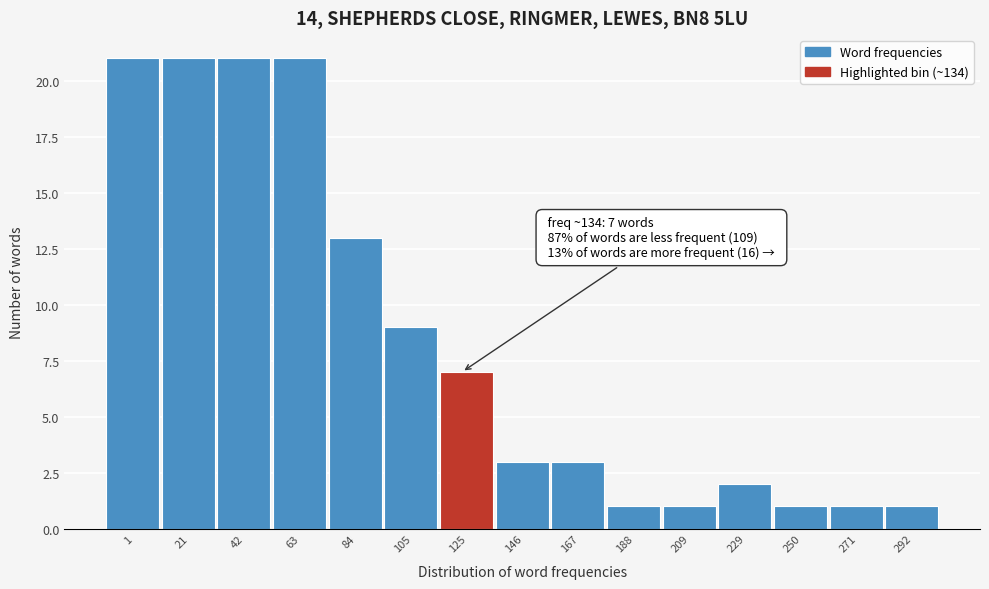

Reading left to right, list all the values displayed in this chart.

21	21	21	21	13	9	7	3	3	1	1	2	1	1	1